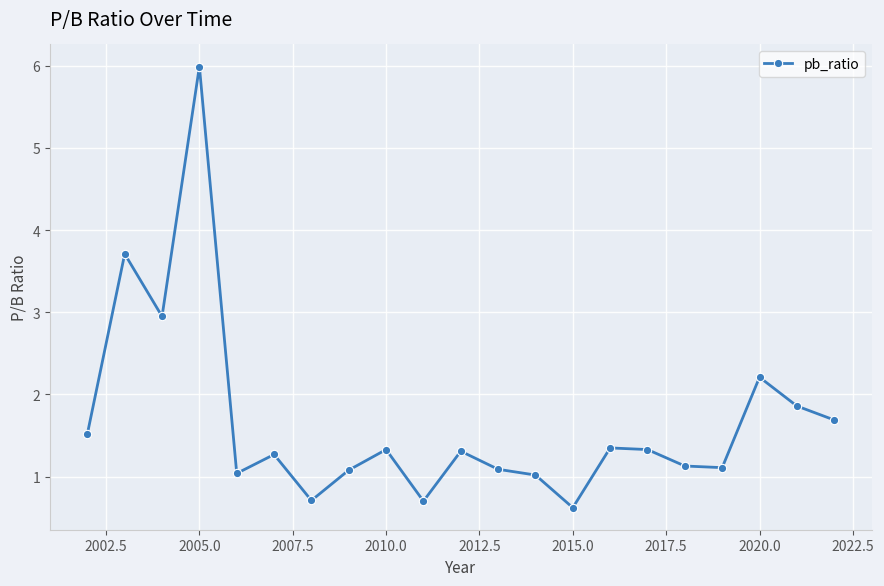

How many points are higher than both their immediate neighbors (excluding endpoints)?

7